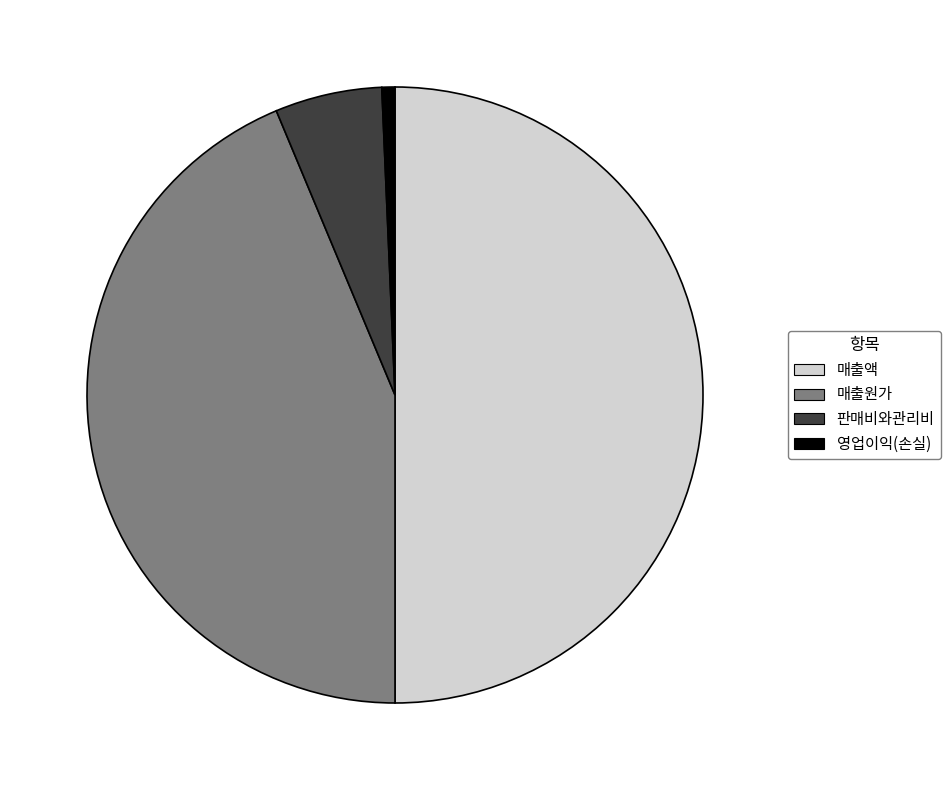

Count the number of slices in the pie.

4